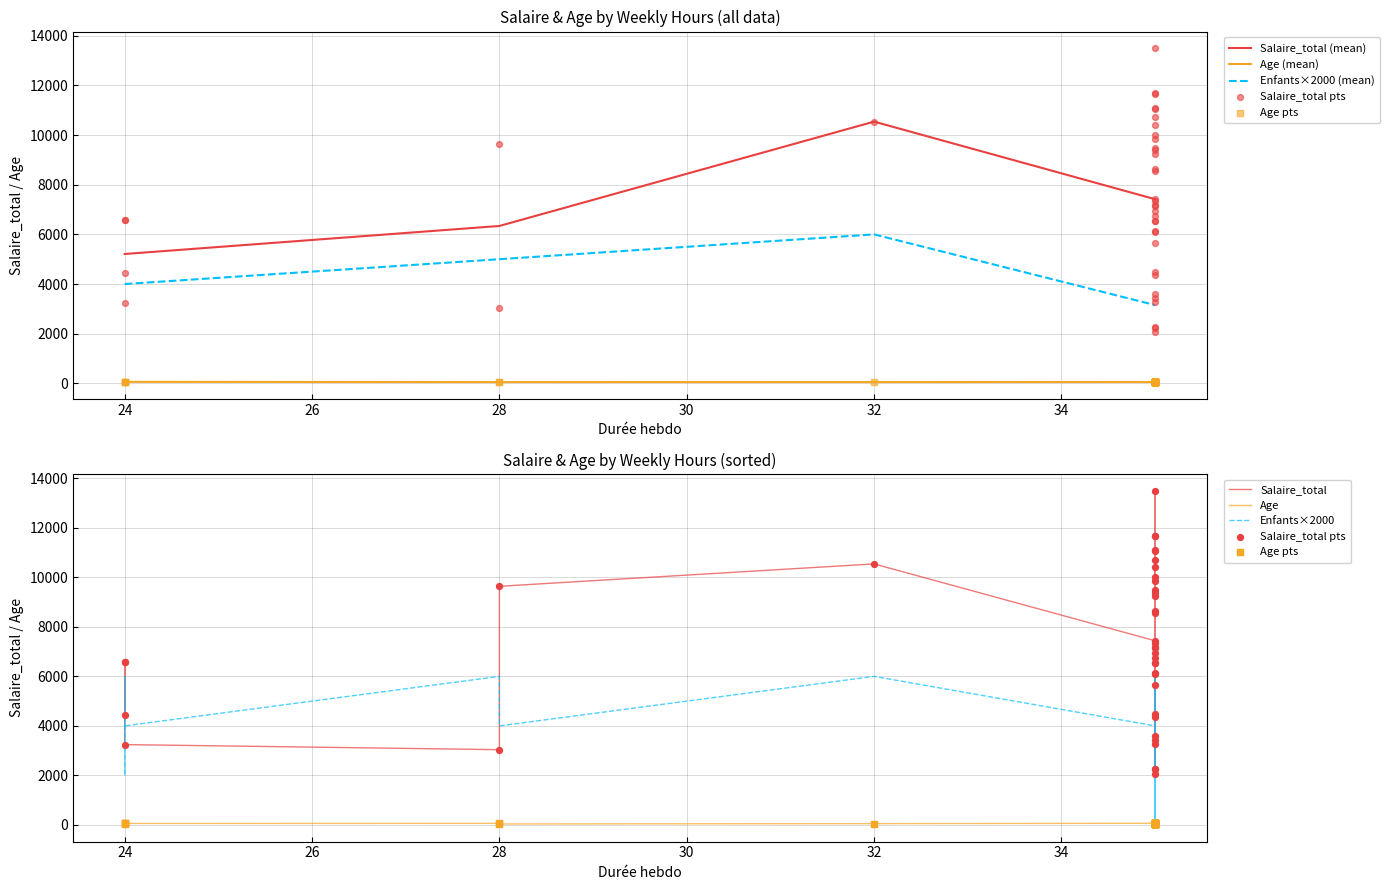

Which series reaches the minimum Y coordinate?

Age